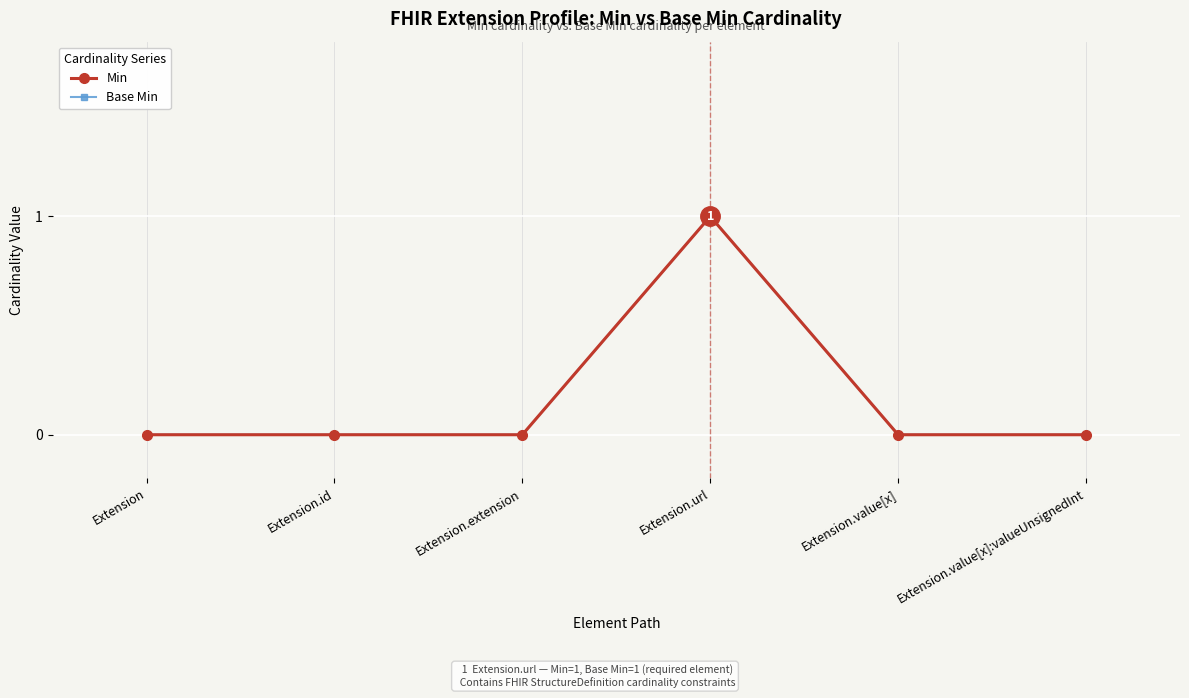

Does the chart have visible grid lines?

Yes